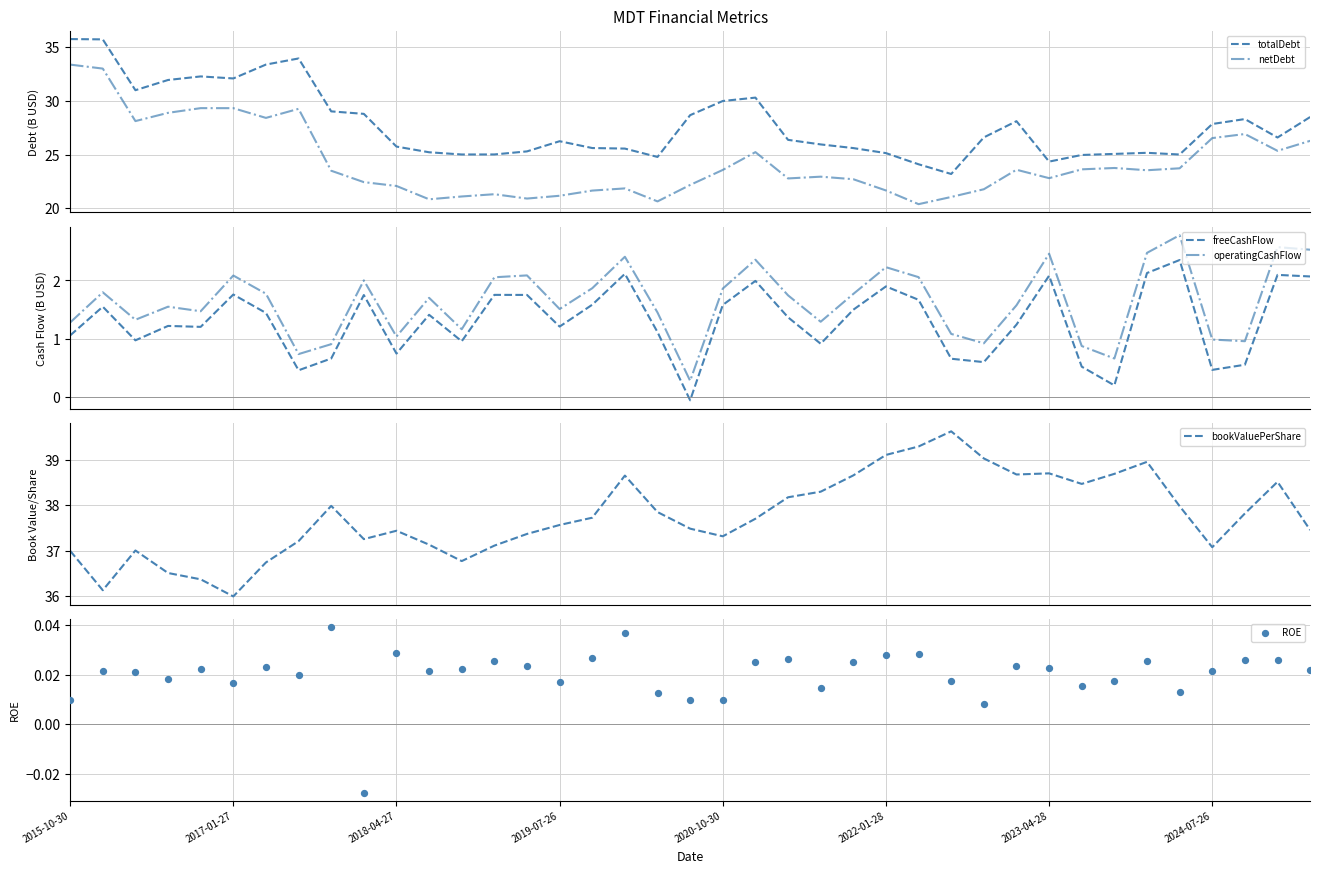

Which series contains the highest Y value?

bookValuePerShare